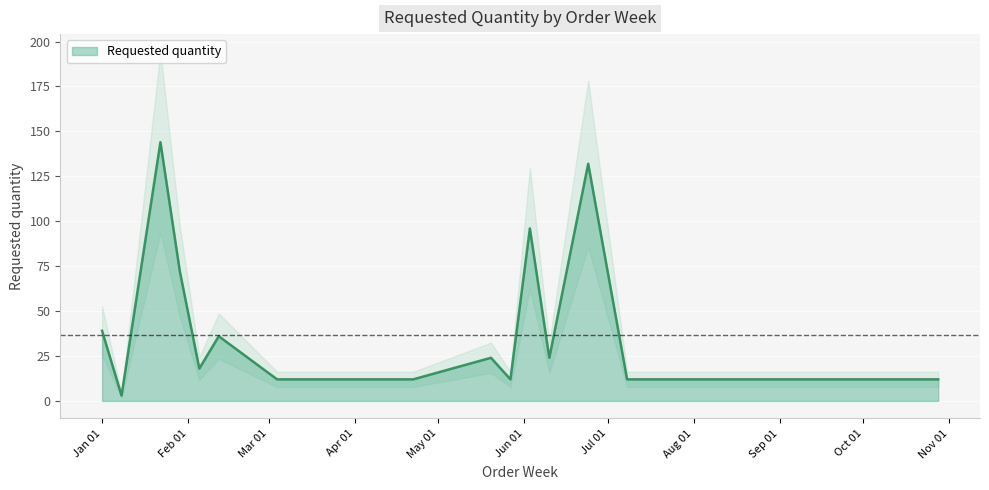

At which label does the data first exceed 12?

Jan 01